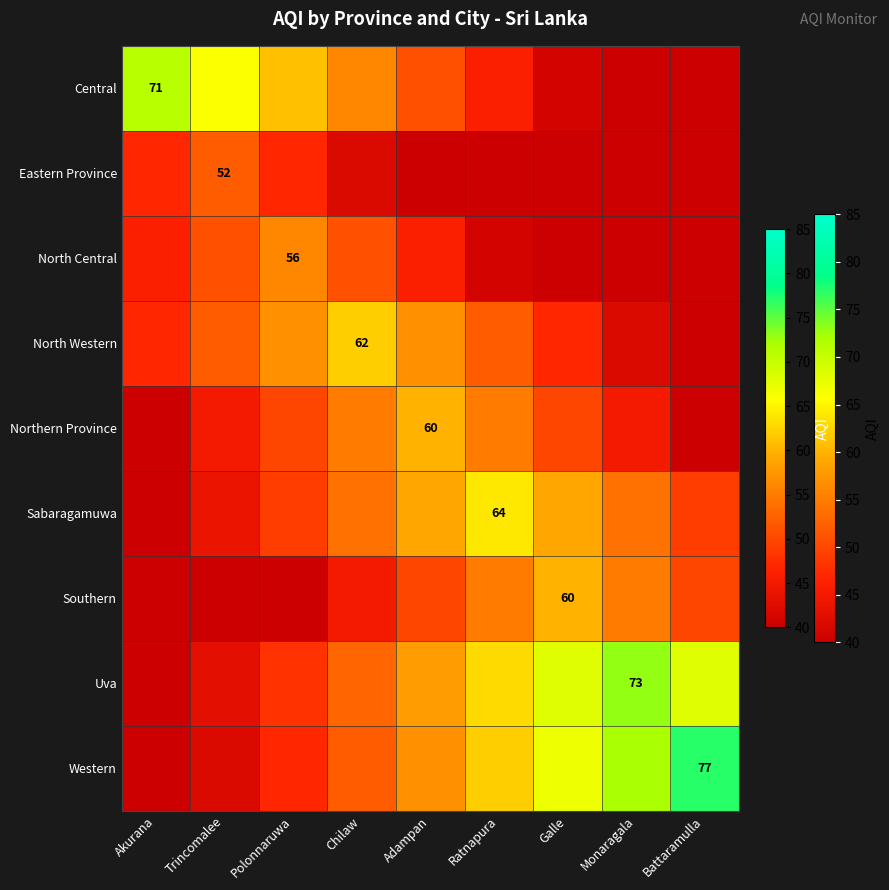

Is it true that Southern equals 15 at Trincomalee?

False